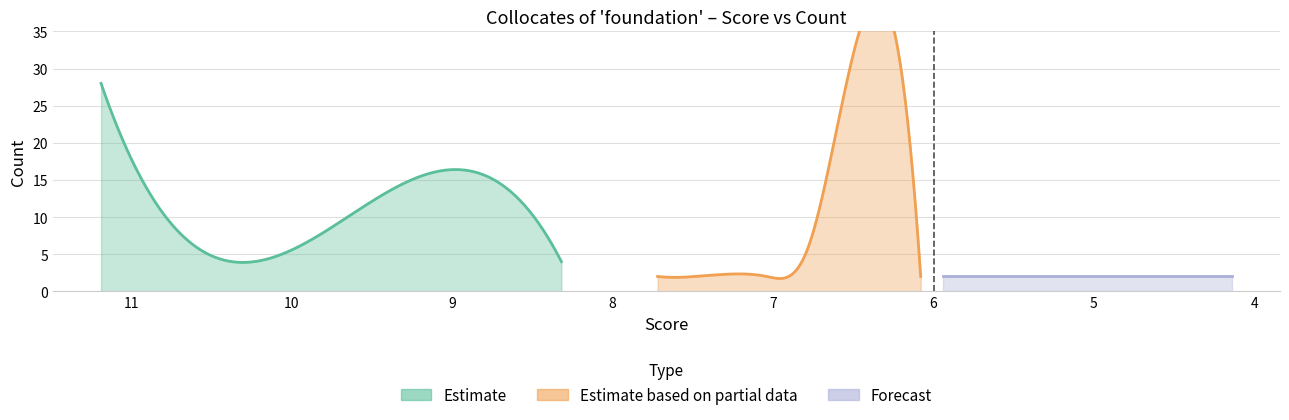

What is the minimum value shown in the chart?

2